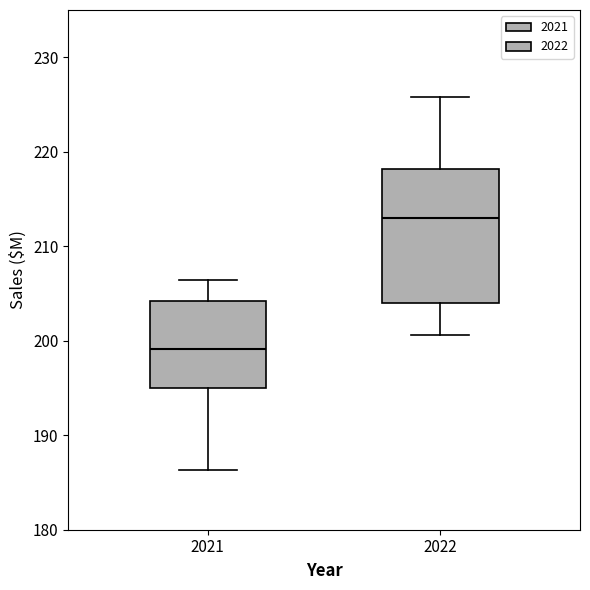

Comparing the boxes themselves (not the whiskers), which one is the tallest?

2022